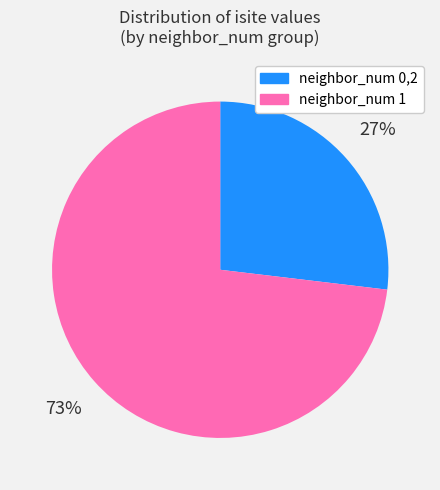

What is the smallest slice in the pie chart?

neighbor_num 0,2